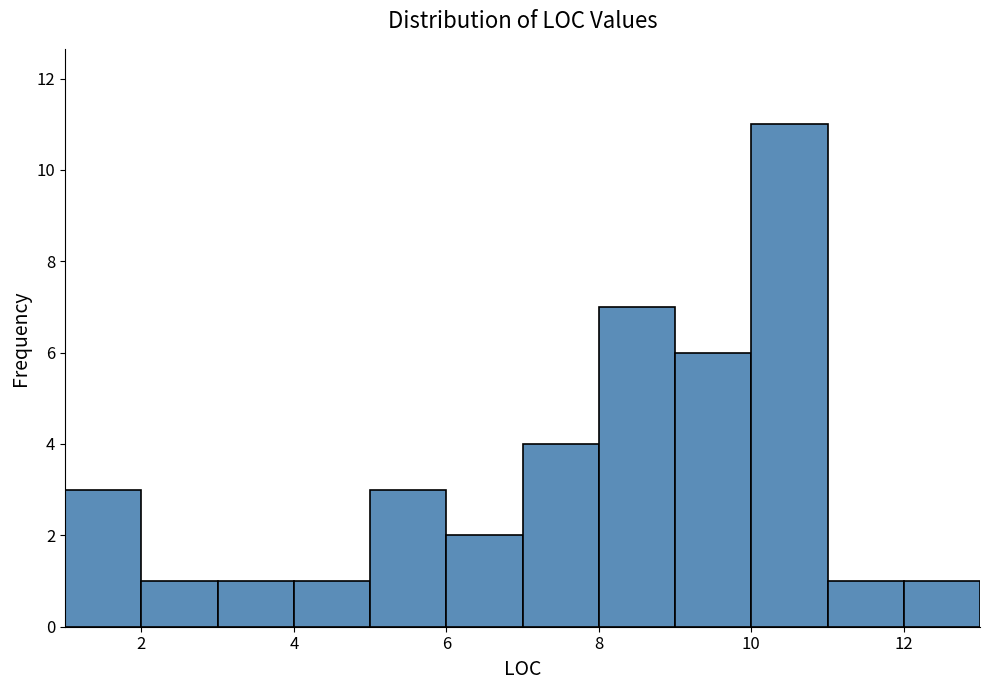

How tall is the bar that spans 5 to 6 on the x-axis? The values are not printed on the chart, so give them approximately, as read against the axis.

3